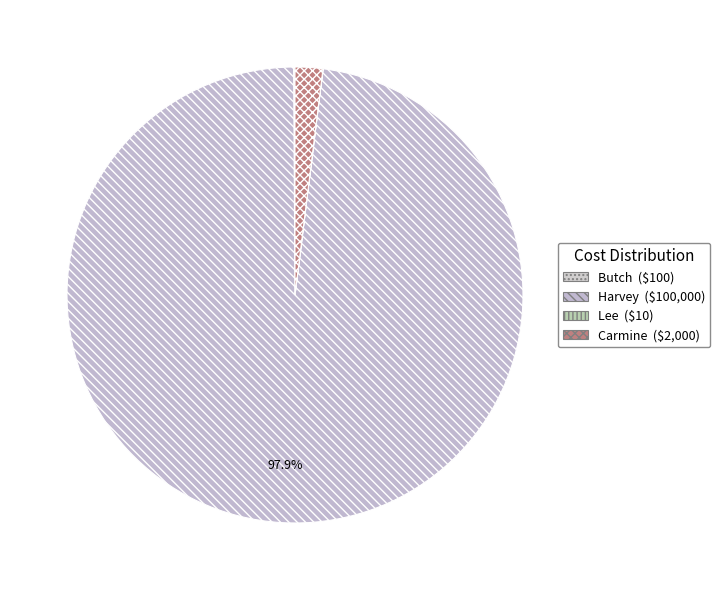

Rank the categories by value from highest to lowest.

Harvey, Carmine, Butch, Lee